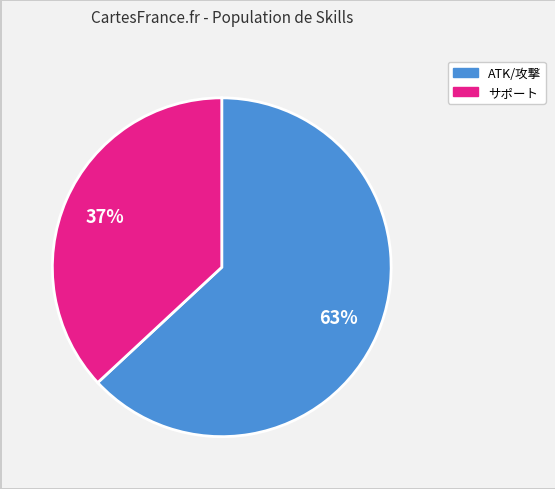

Is there any slice that represents more than half of the pie?

Yes